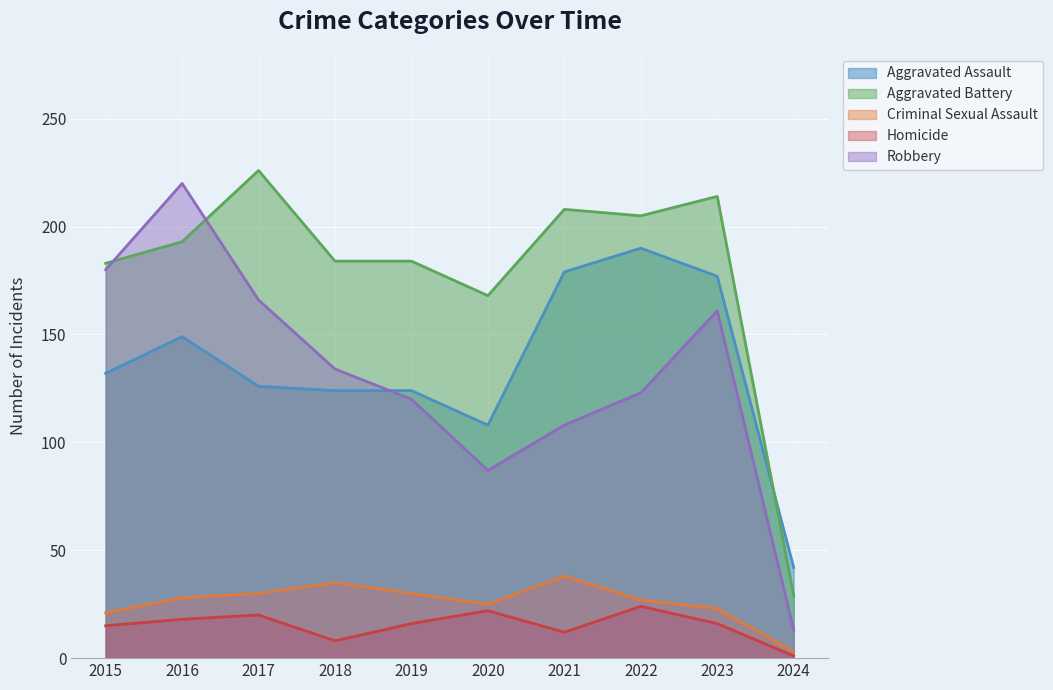

Does the chart display data point markers on the line(s)?

No